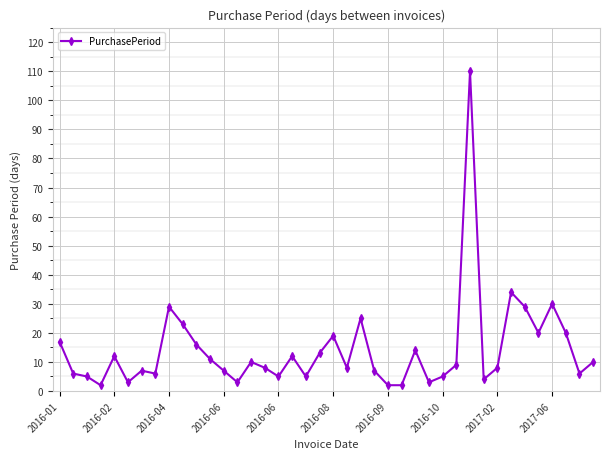

What is the sum of all values?

565